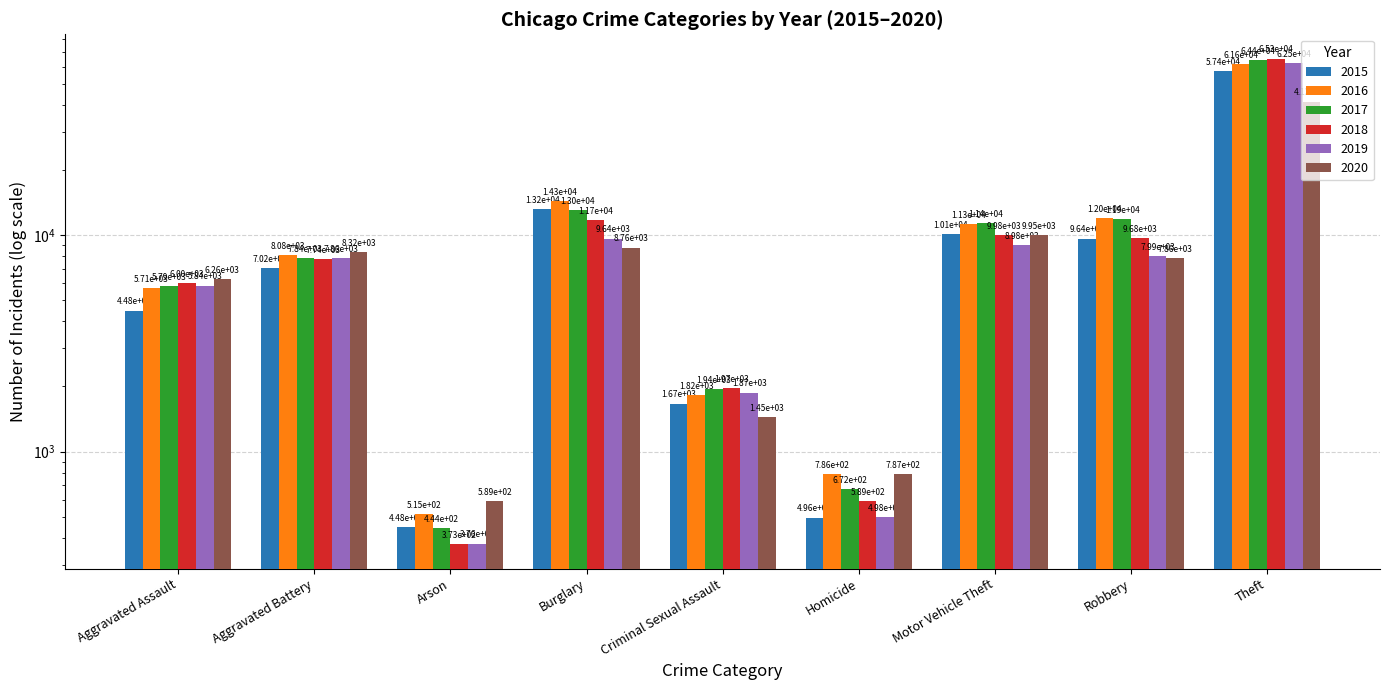

How many values in the 2019 series exceed 7857?

4